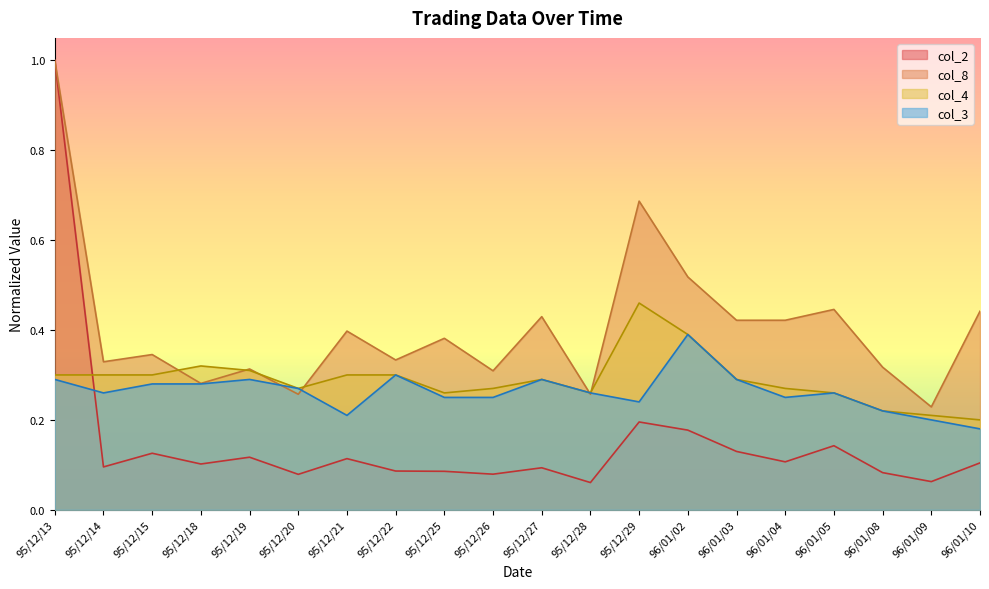

Reading left to right, list all the values displayed in this chart.

col_2: 95/12/13=1.0	95/12/14=0.1	95/12/15=0.1	95/12/18=0.1	95/12/19=0.1	95/12/20=0.1	95/12/21=0.1	95/12/22=0.1	95/12/25=0.1	95/12/26=0.1	95/12/27=0.1	95/12/28=0.1	95/12/29=0.2	96/01/02=0.2	96/01/03=0.1	96/01/04=0.1	96/01/05=0.1	96/01/08=0.1	96/01/09=0.1	96/01/10=0.1
col_8: 95/12/13=1.0	95/12/14=0.3	95/12/15=0.3	95/12/18=0.3	95/12/19=0.3	95/12/20=0.3	95/12/21=0.4	95/12/22=0.3	95/12/25=0.4	95/12/26=0.3	95/12/27=0.4	95/12/28=0.3	95/12/29=0.7	96/01/02=0.5	96/01/03=0.4	96/01/04=0.4	96/01/05=0.4	96/01/08=0.3	96/01/09=0.2	96/01/10=0.4
col_4: 95/12/13=0.3	95/12/14=0.3	95/12/15=0.3	95/12/18=0.3	95/12/19=0.3	95/12/20=0.3	95/12/21=0.3	95/12/22=0.3	95/12/25=0.3	95/12/26=0.3	95/12/27=0.3	95/12/28=0.3	95/12/29=0.5	96/01/02=0.4	96/01/03=0.3	96/01/04=0.3	96/01/05=0.3	96/01/08=0.2	96/01/09=0.2	96/01/10=0.2
col_3: 95/12/13=0.3	95/12/14=0.3	95/12/15=0.3	95/12/18=0.3	95/12/19=0.3	95/12/20=0.3	95/12/21=0.2	95/12/22=0.3	95/12/25=0.2	95/12/26=0.2	95/12/27=0.3	95/12/28=0.3	95/12/29=0.2	96/01/02=0.4	96/01/03=0.3	96/01/04=0.2	96/01/05=0.3	96/01/08=0.2	96/01/09=0.2	96/01/10=0.2